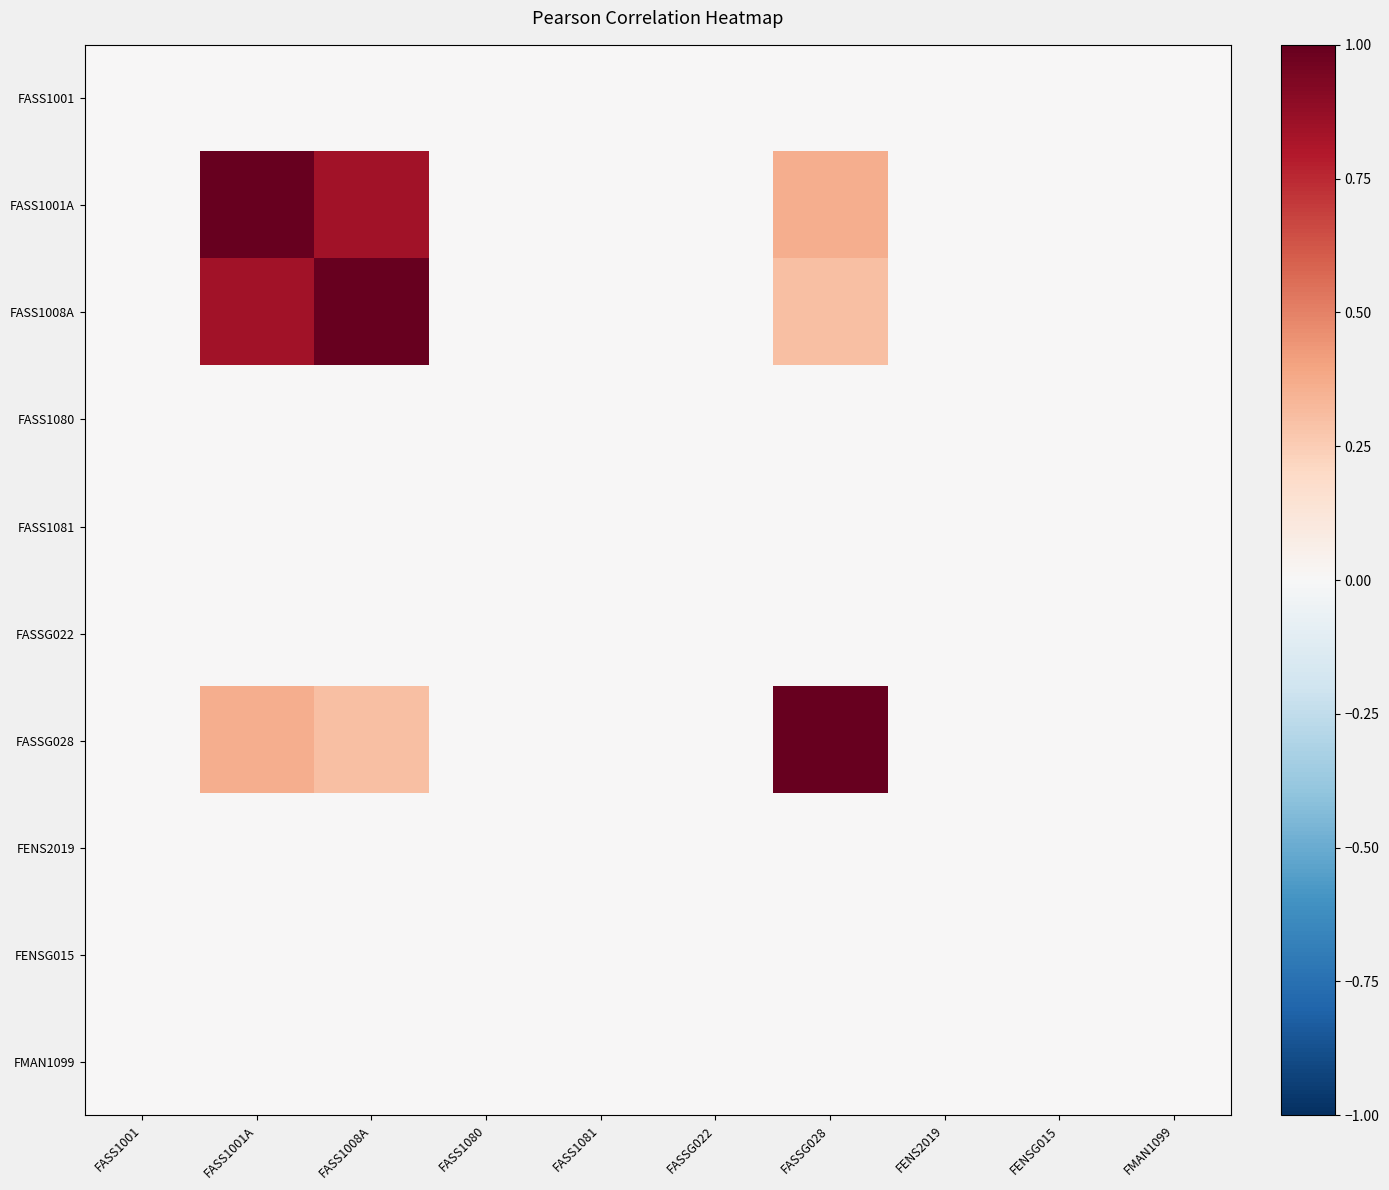

Between FASSG028 and FASSG022, which is larger?

FASSG028